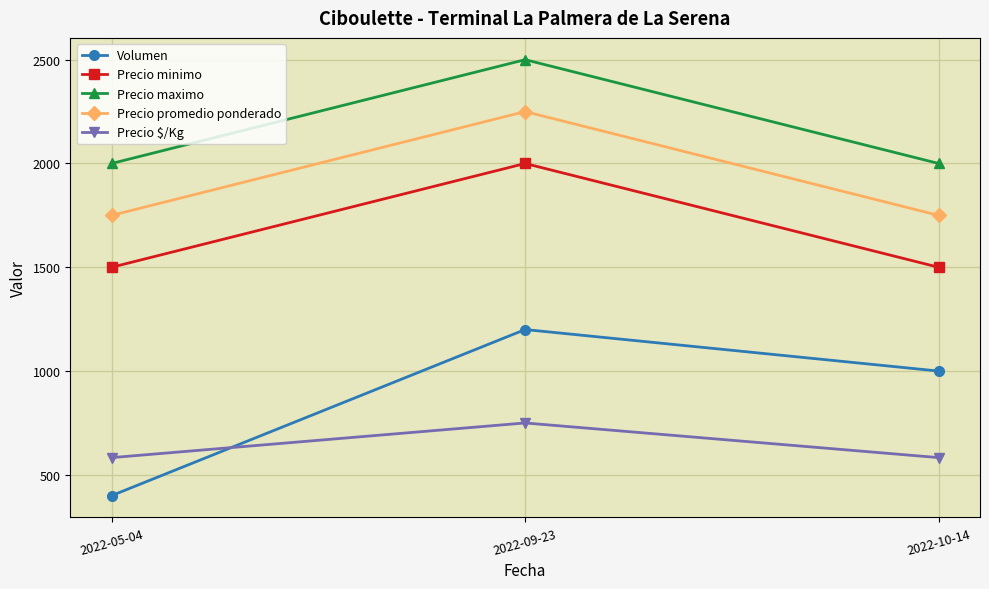

What position from the left is 2022-05-04?

1